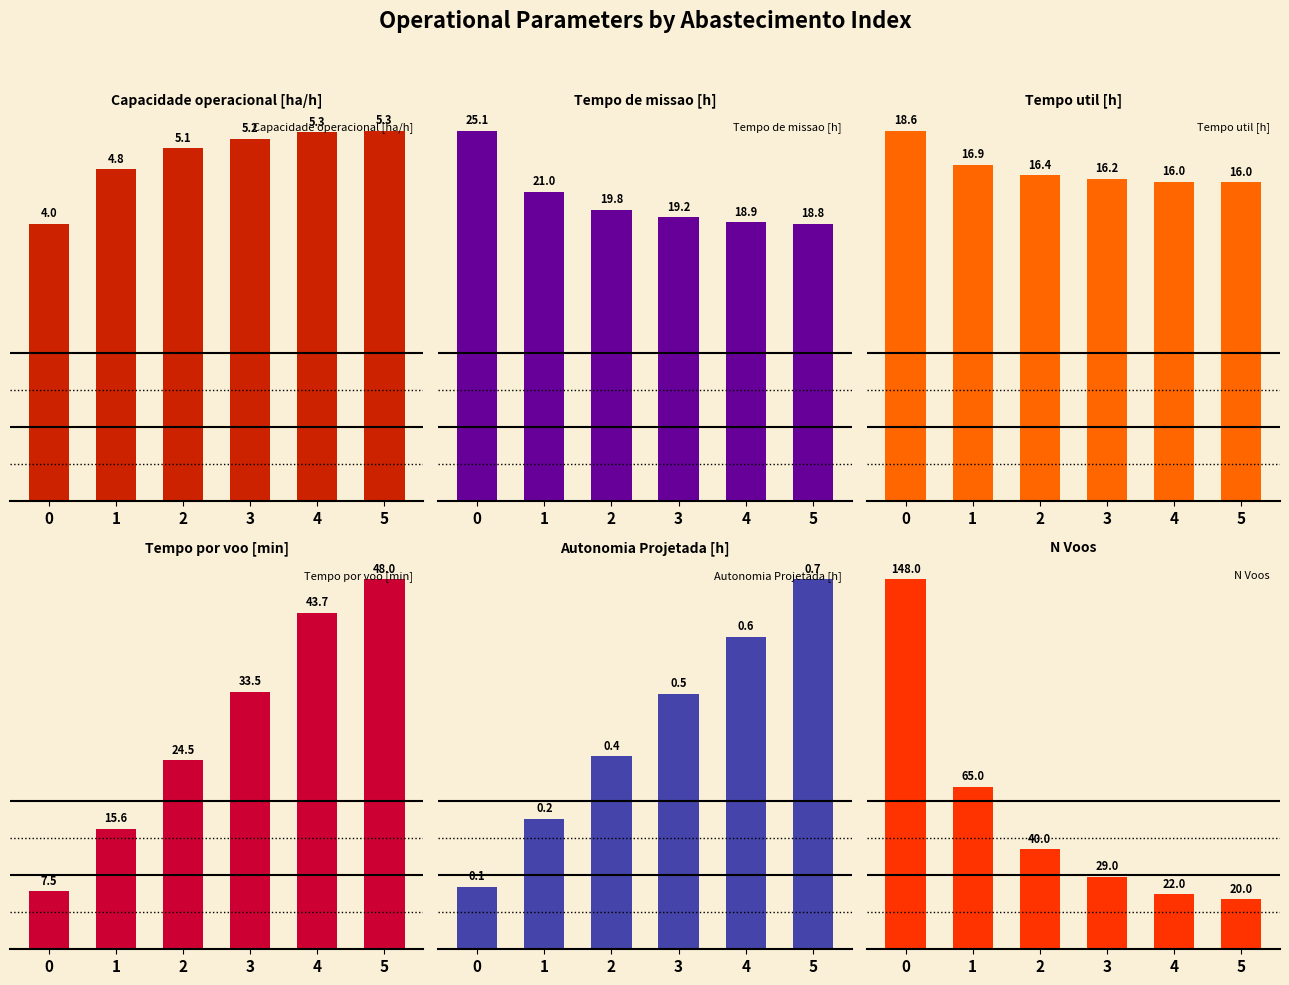

What are all the series names shown in the legend?

Capacidade operacional [ha/h], Tempo de missao [h], Tempo util [h], Tempo por voo [min], Autonomia Projetada [h], N Voos